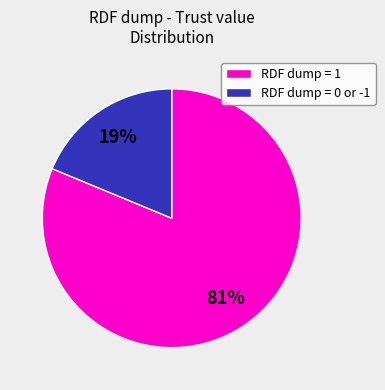

Which slice represents more than half of the pie?

RDF dump = 1